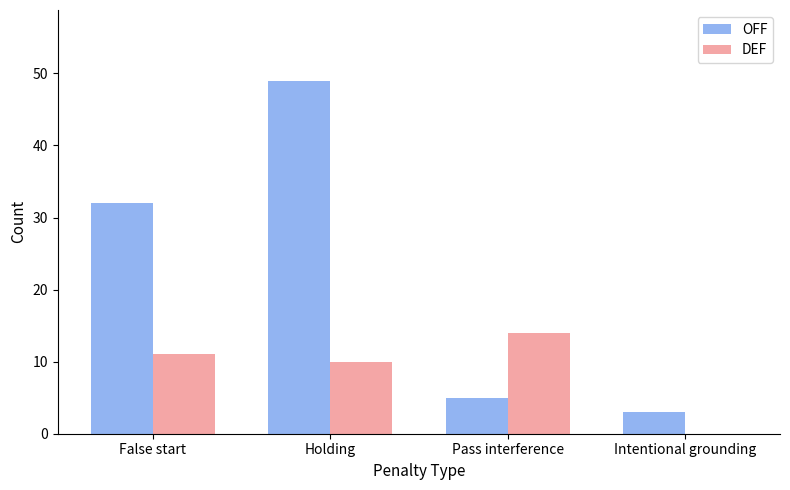

At which label does DEF reach its peak?

Pass interference